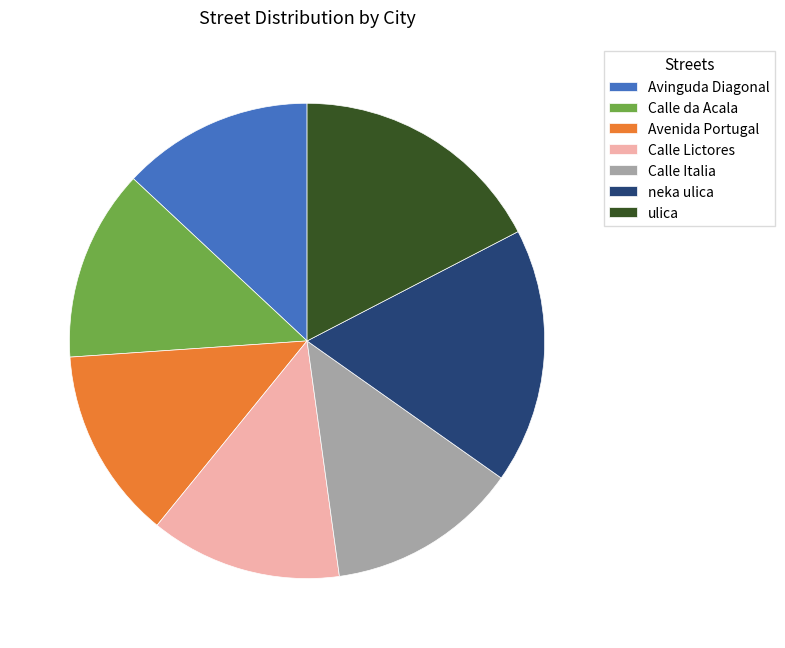

Do neka ulica and Avinguda Diagonal together represent more than half of the pie?

No